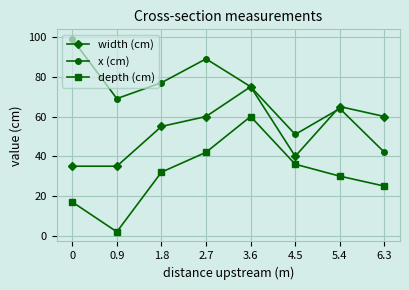

Rank the categories by depth (cm) value from lowest to highest.

0.9, 0, 6.3, 5.4, 1.8, 4.5, 2.7, 3.6